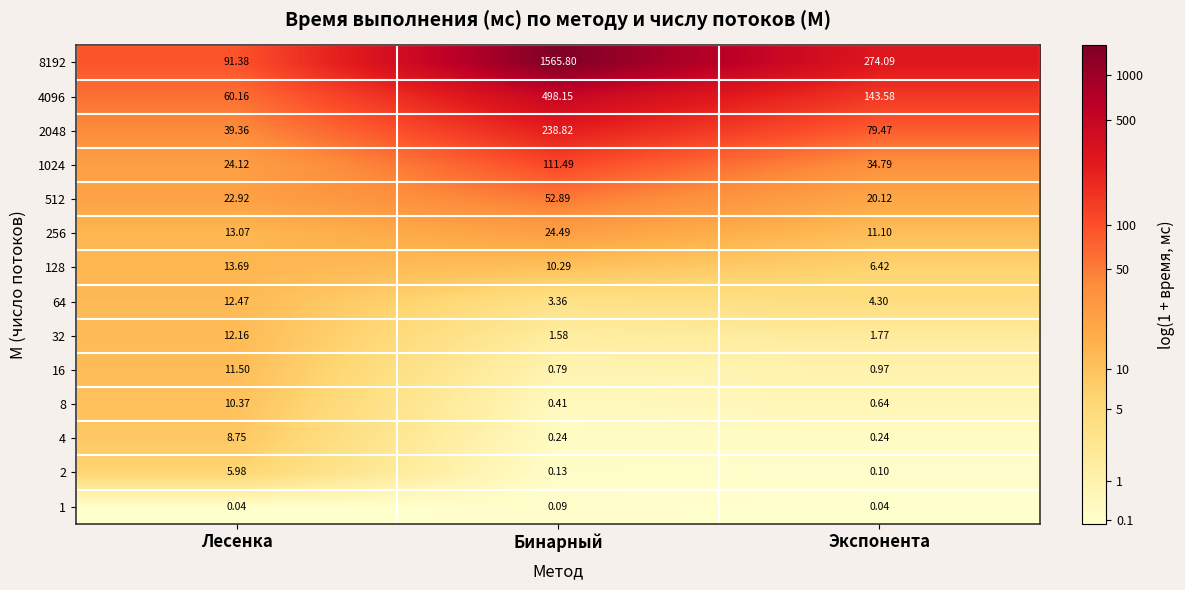

At which label is 64 closest to 7?

Экспонента